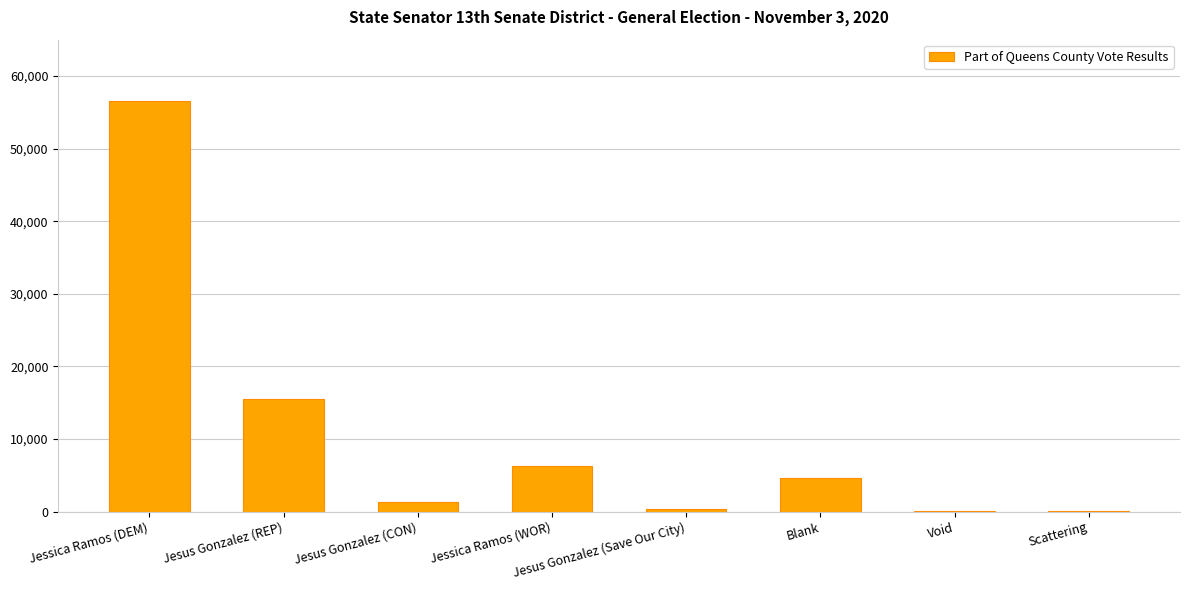

What is the greatest value displayed?

56542